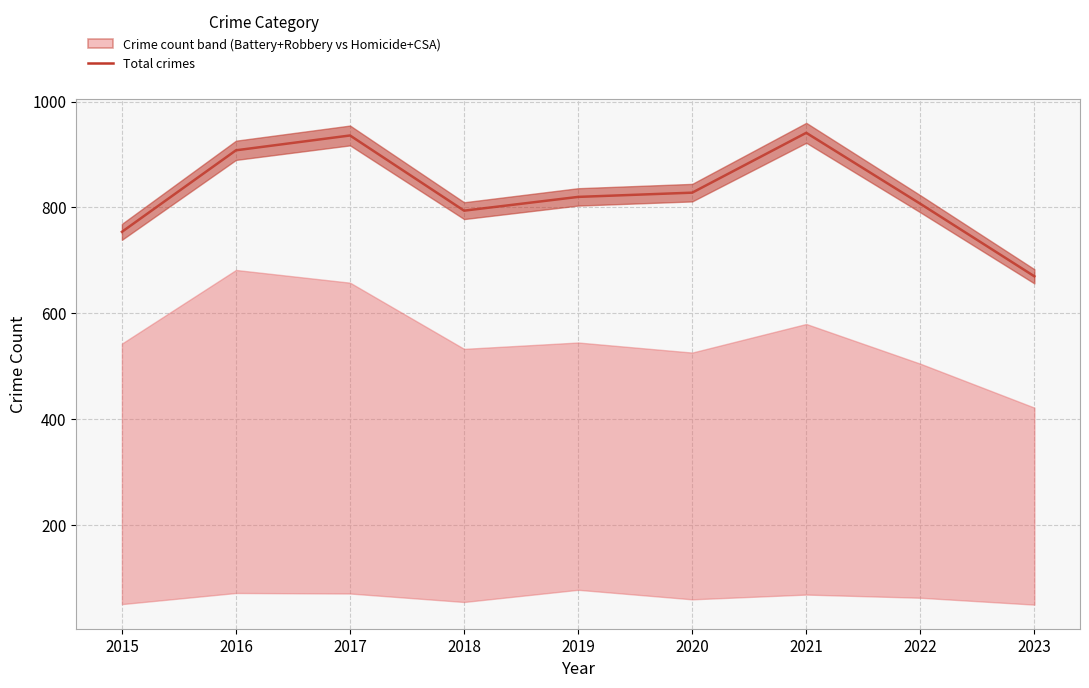

At which label does the data first exceed 820?

2016